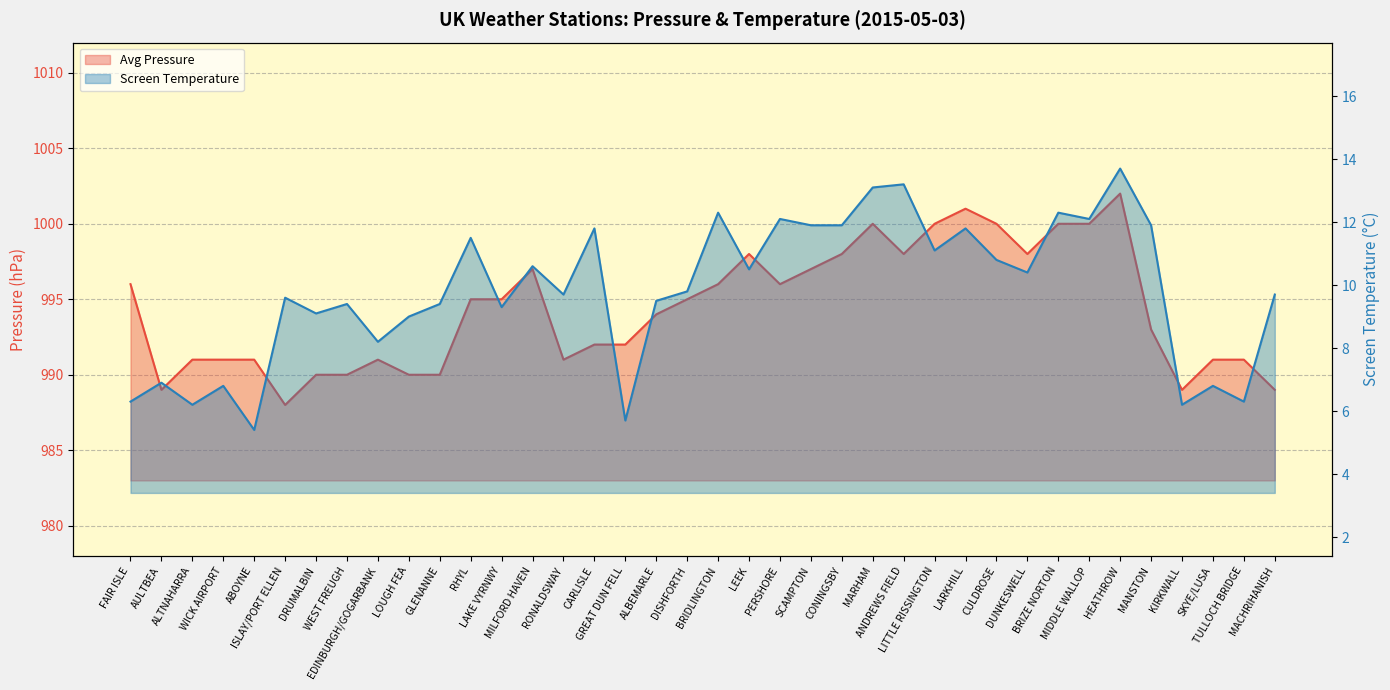

The Avg Screen Temperature series shows 6.2 at ALTNAHARRA. True or false?

True